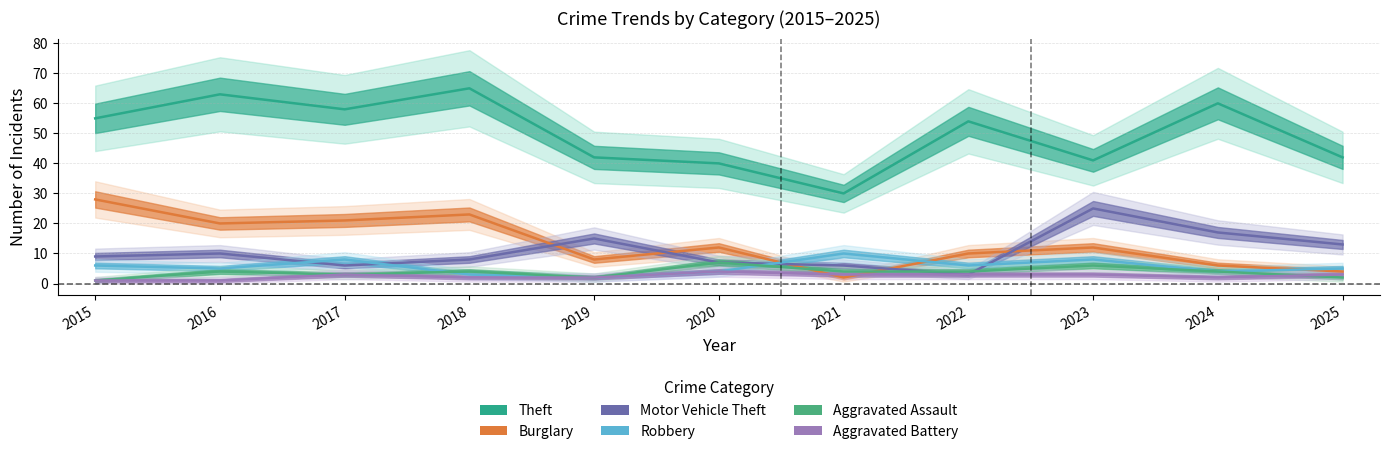

Between 2017 and 2022, which is larger?

2017